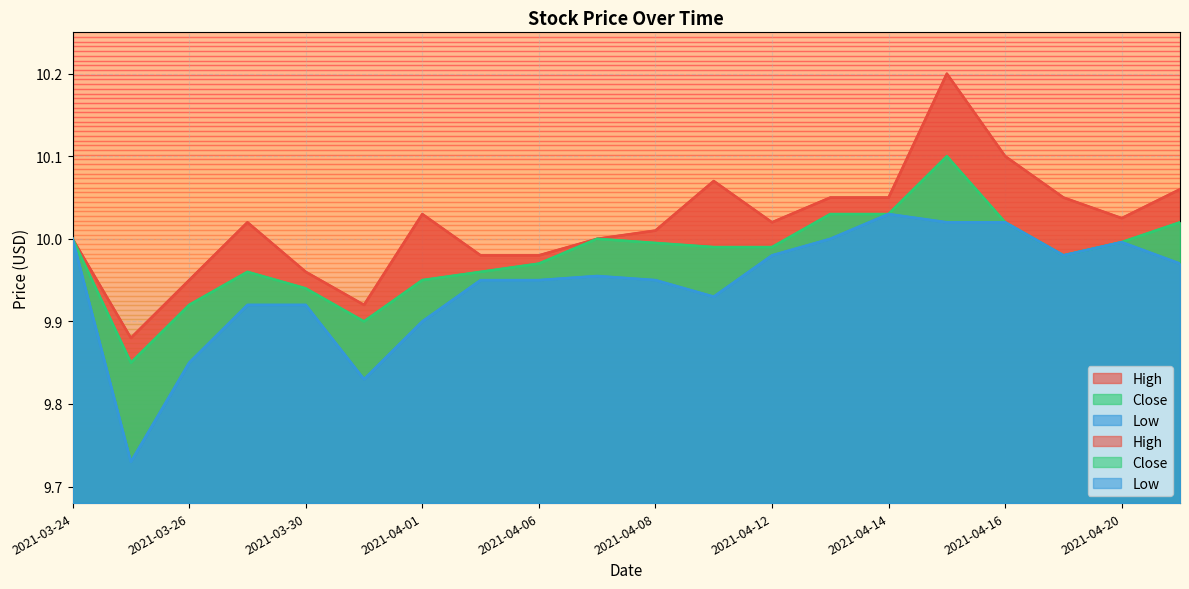

Rank the series at 2021-03-25 from lowest to highest value.

Low, Close, High